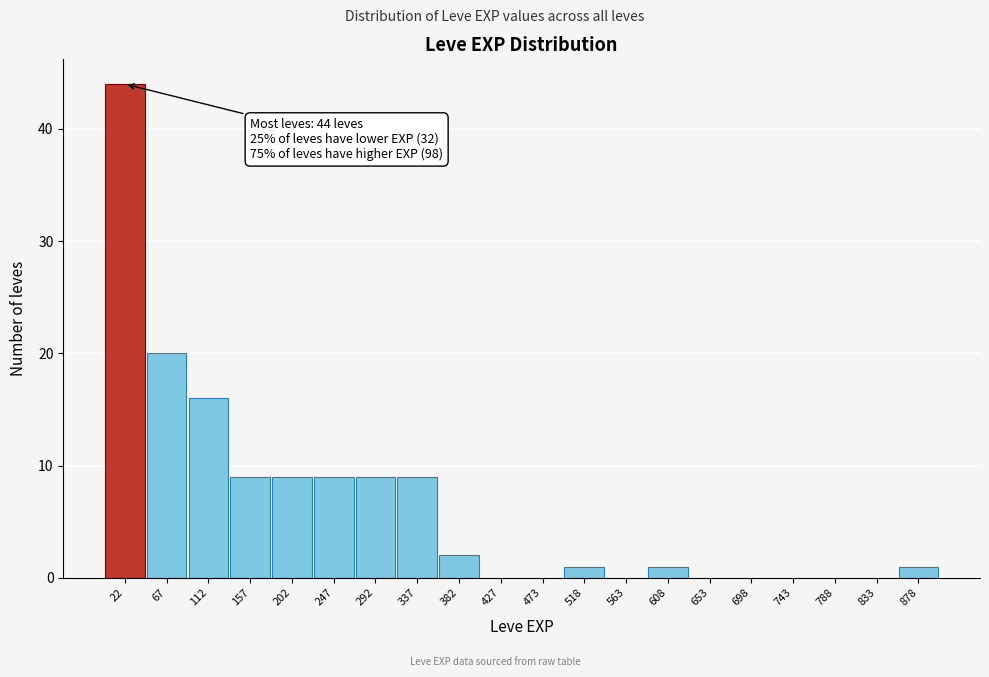

Which range on the x-axis has the tallest bar?

0 to 45